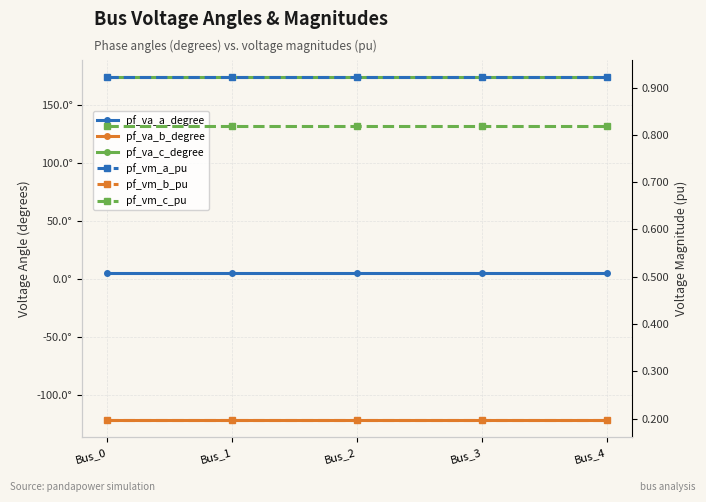

What is the value of the pf_va_a_degree point at the 2nd from the left?

5.2